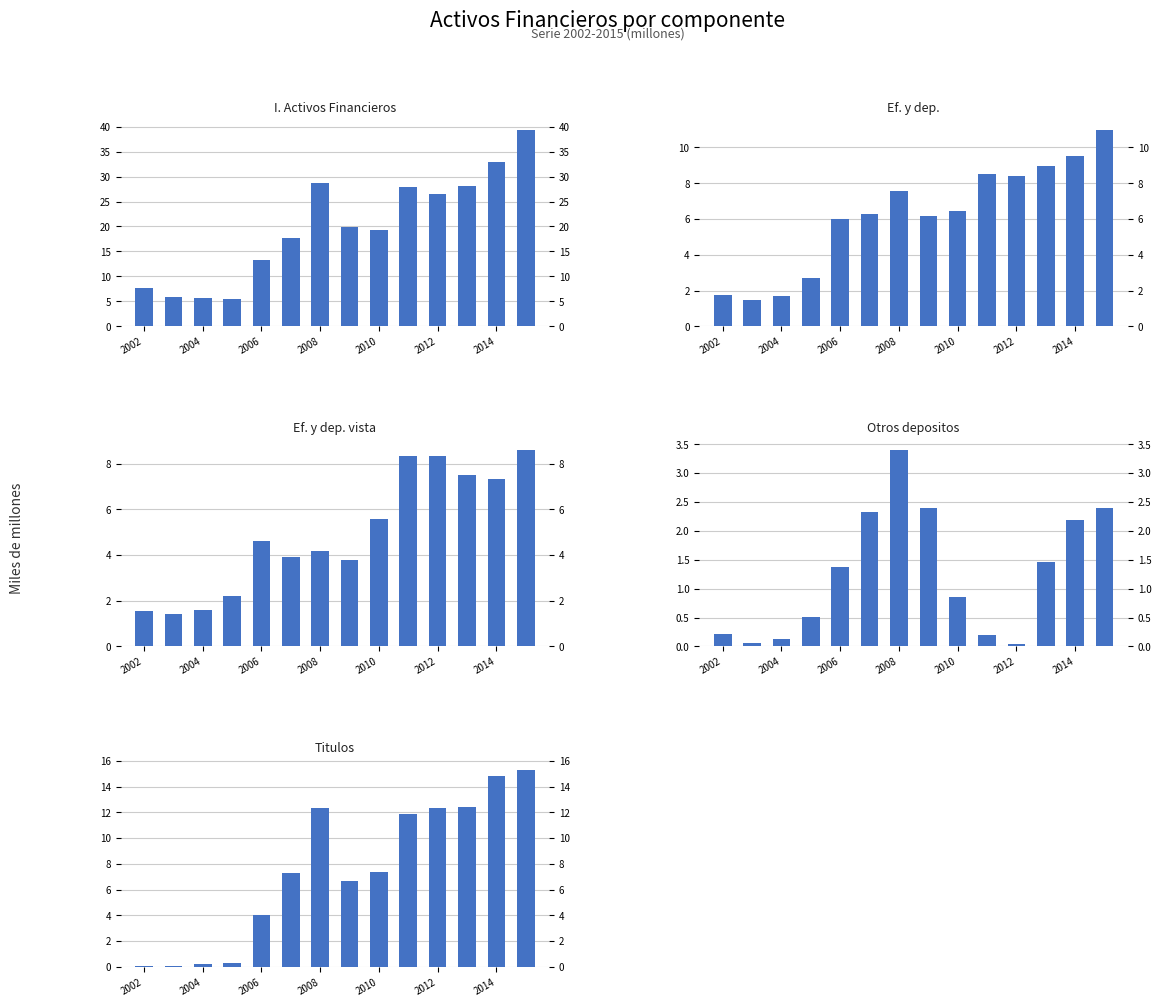

Does the chart contain any negative values?

No